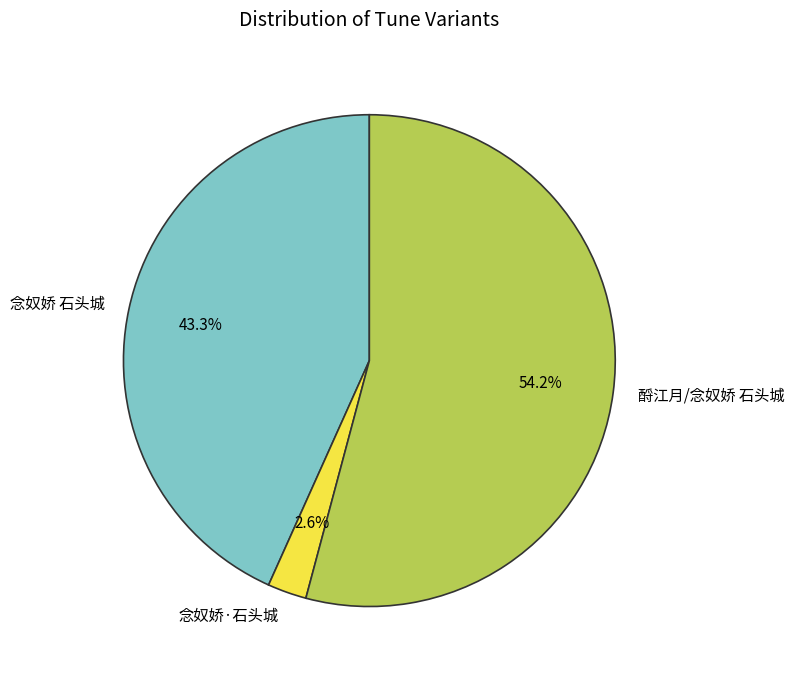

True or false: 念奴娇·石头城 accounts for 17% of the total.

False